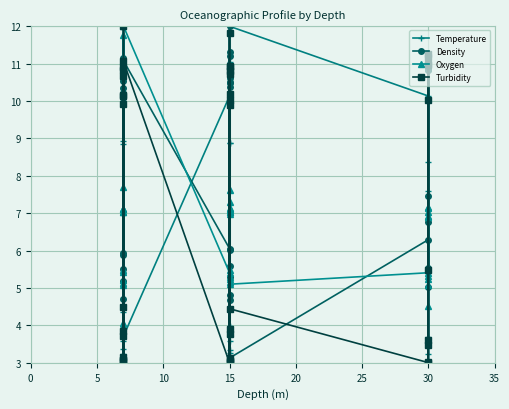

How many data points in Density are above 10?

21